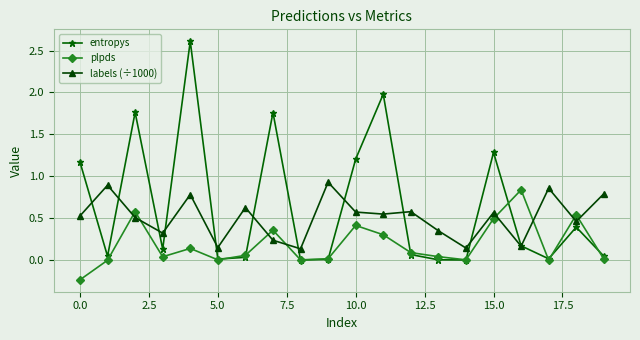

What is the maximum value shown in the chart?

2.6